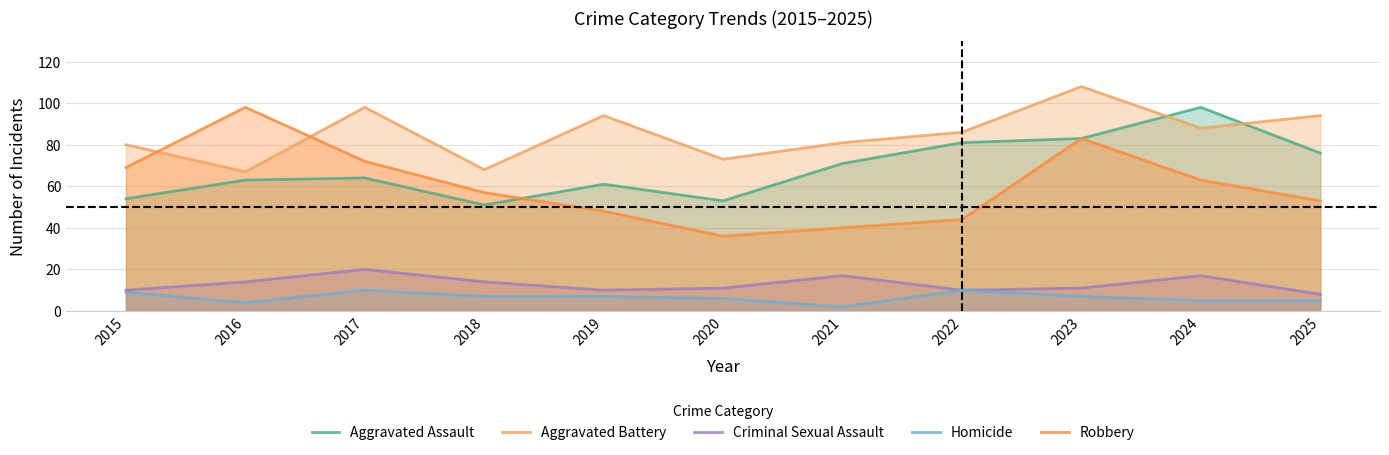

At how many categories does at least one series exceed 45?

11